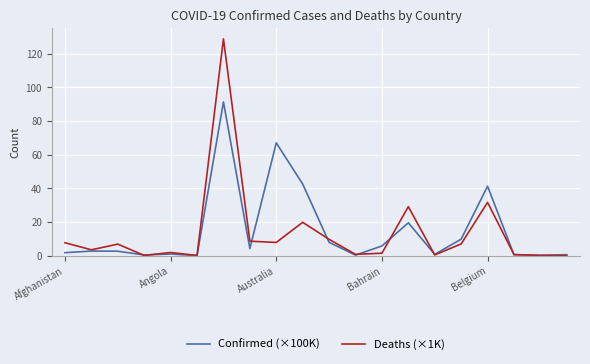

Rank the series by their maximum value, from lowest to highest.

Confirmed (×100K), Deaths (×1K)